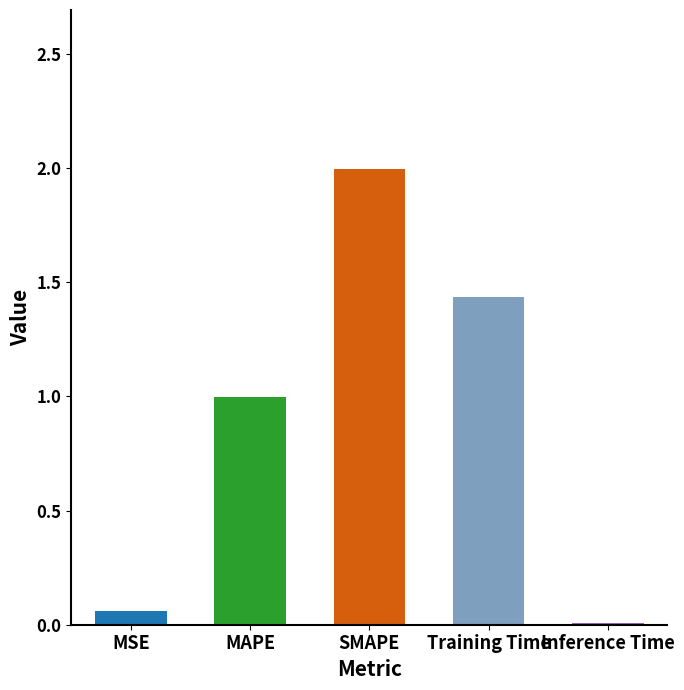

Are the bars grouped side by side (vs. stacked)?

No